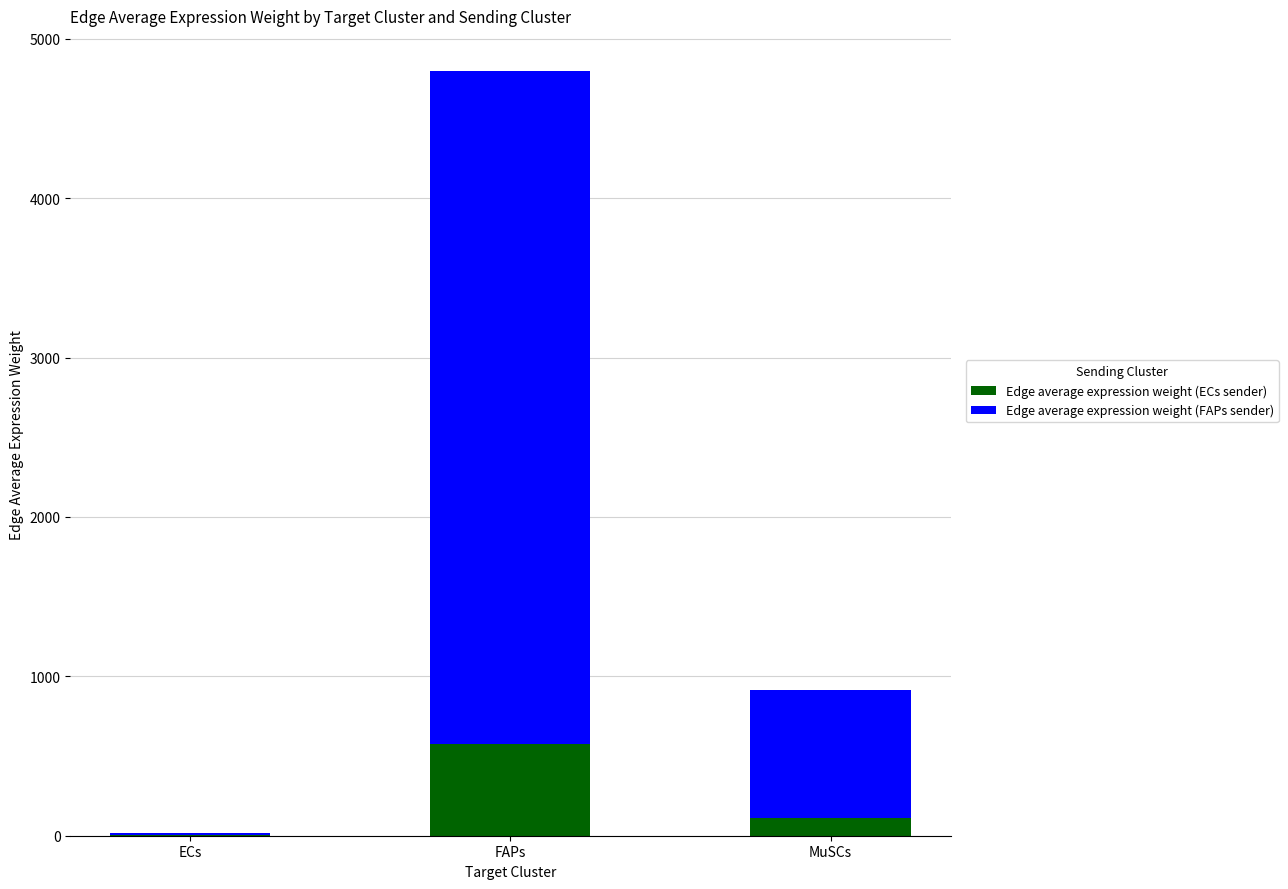

At which category is the sum across all series the highest?

FAPs